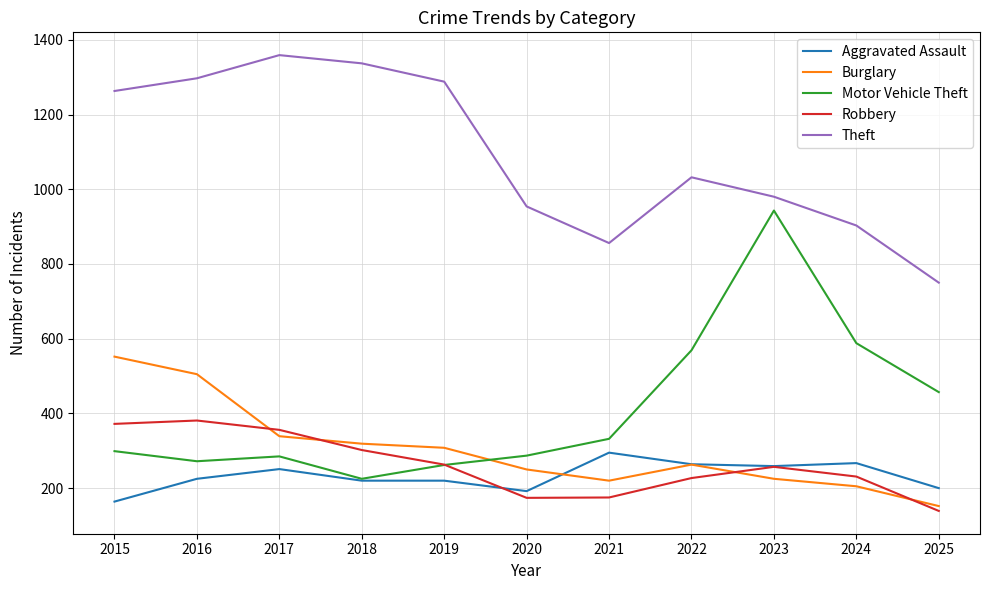

Does the chart have visible grid lines?

Yes